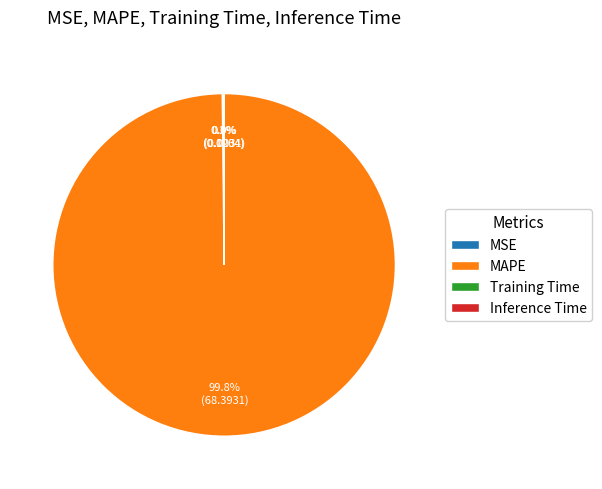

Which slice represents more than half of the pie?

MAPE